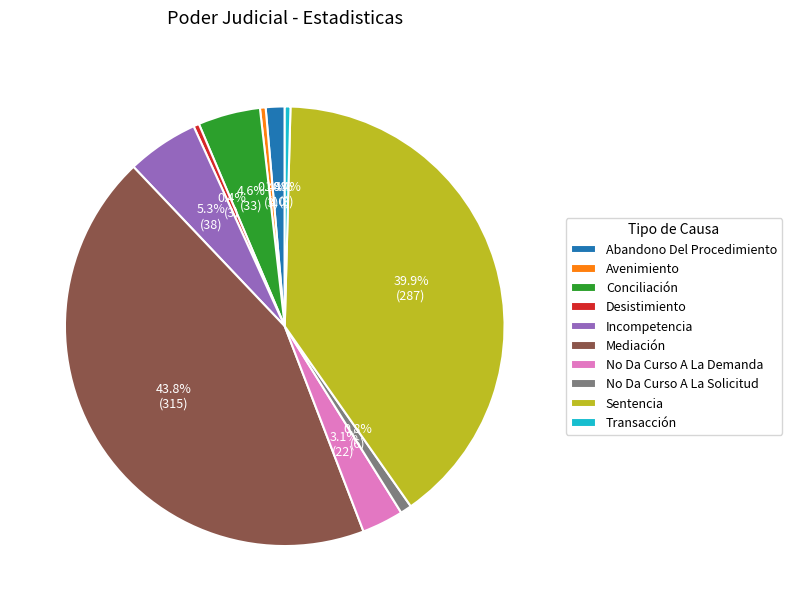

To the nearest percent, what portion does Mediación represent?

44%